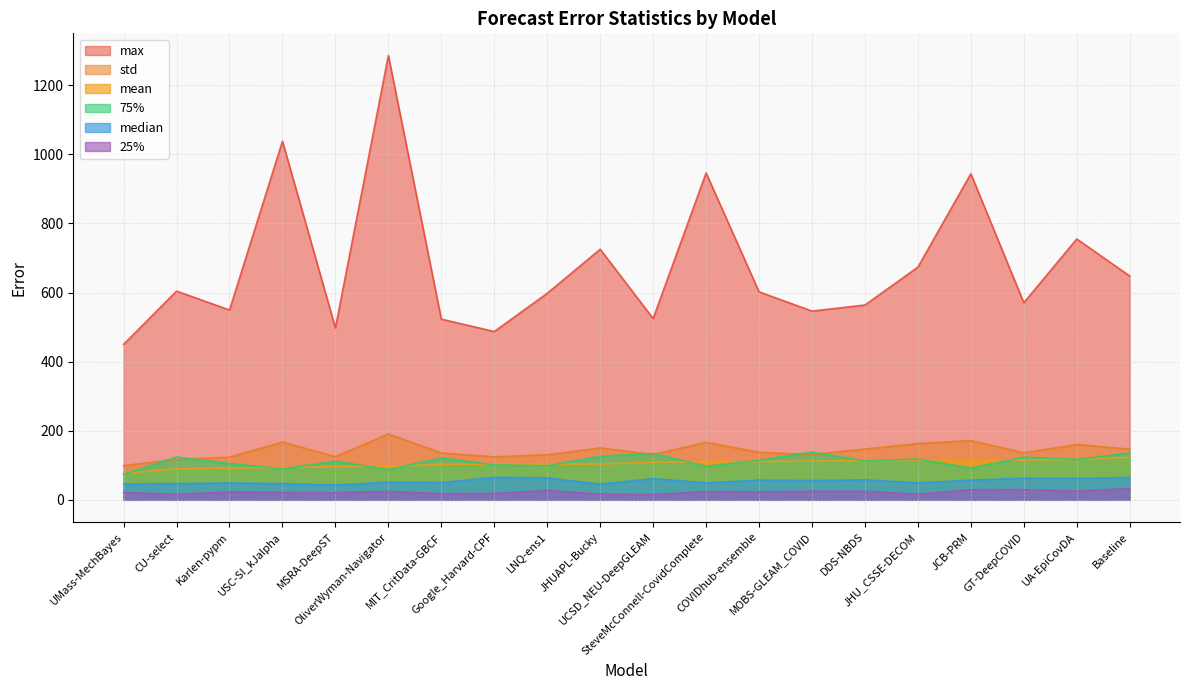

Read the std value at Baseline.

146.7